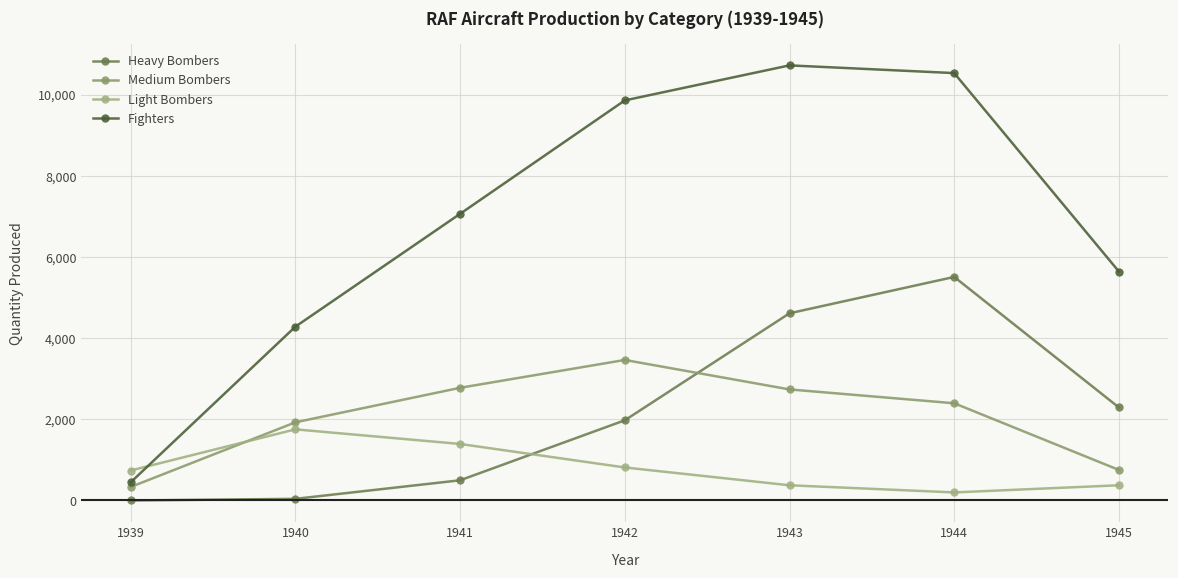

Where do Heavy Bombers and Light Bombers first cross each other?

1941 and 1942